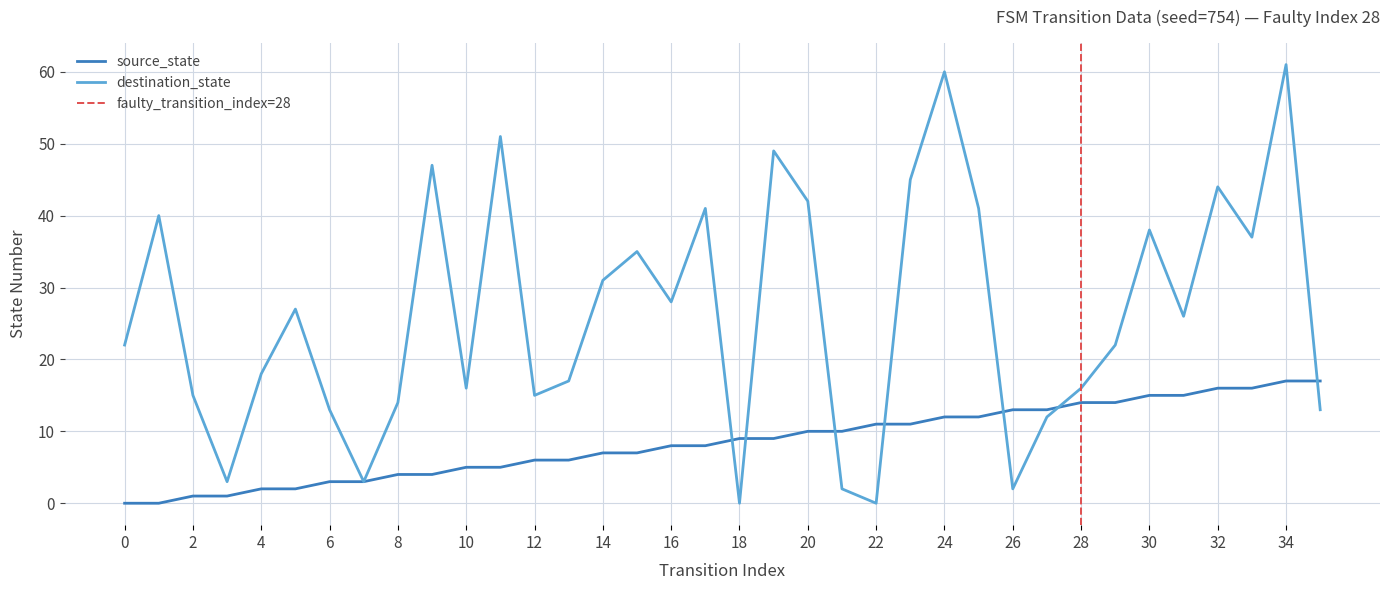

What is the greatest value displayed?

61